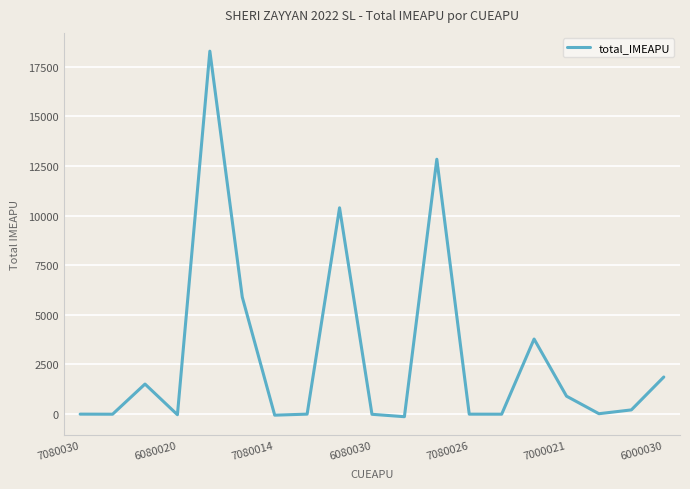

What is the greatest value displayed?

18291.9